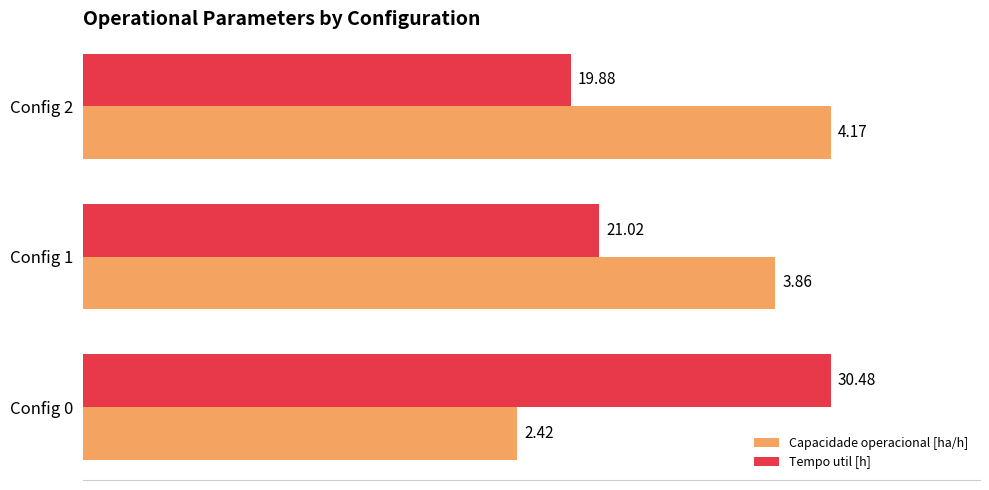

What are all the series names shown in the legend?

Capacidade operacional [ha/h], Tempo util [h]